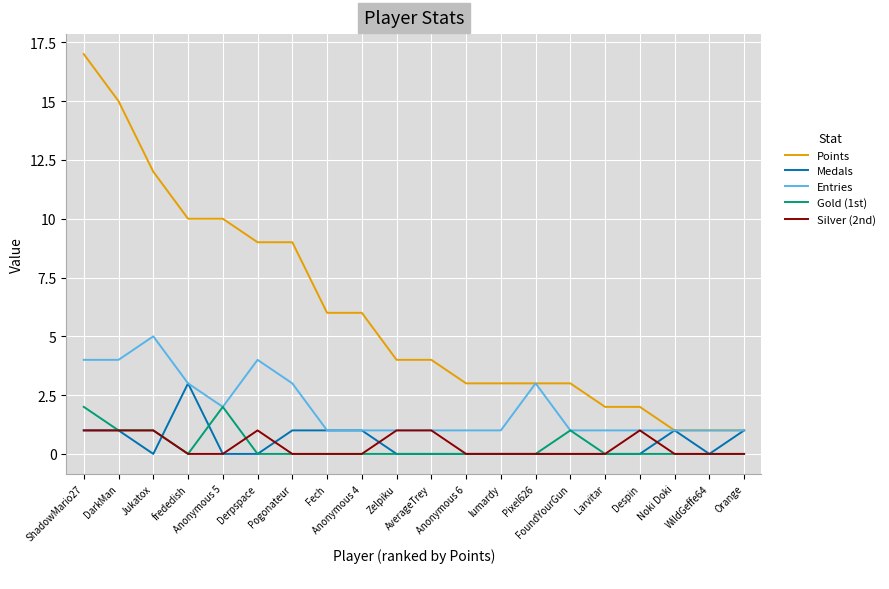

What is the greatest value displayed?

17